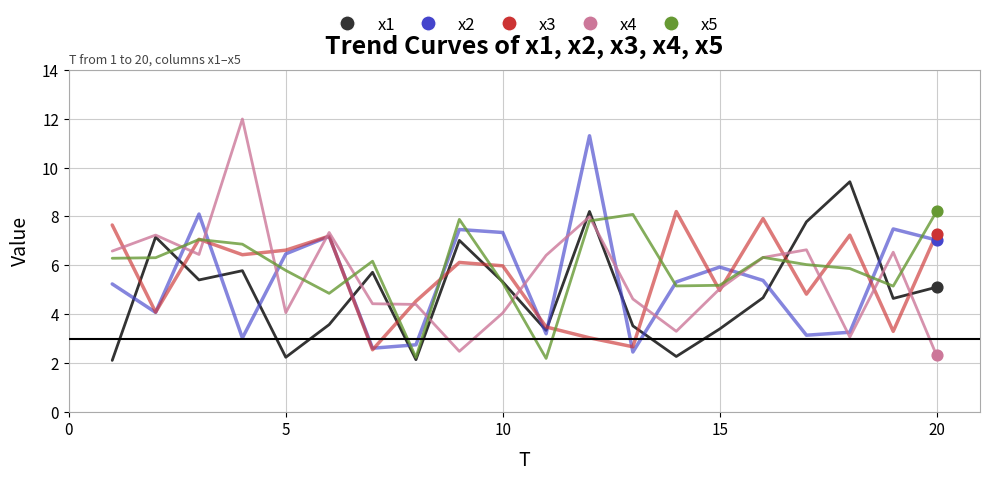

What is the maximum value shown in the chart?

12.0